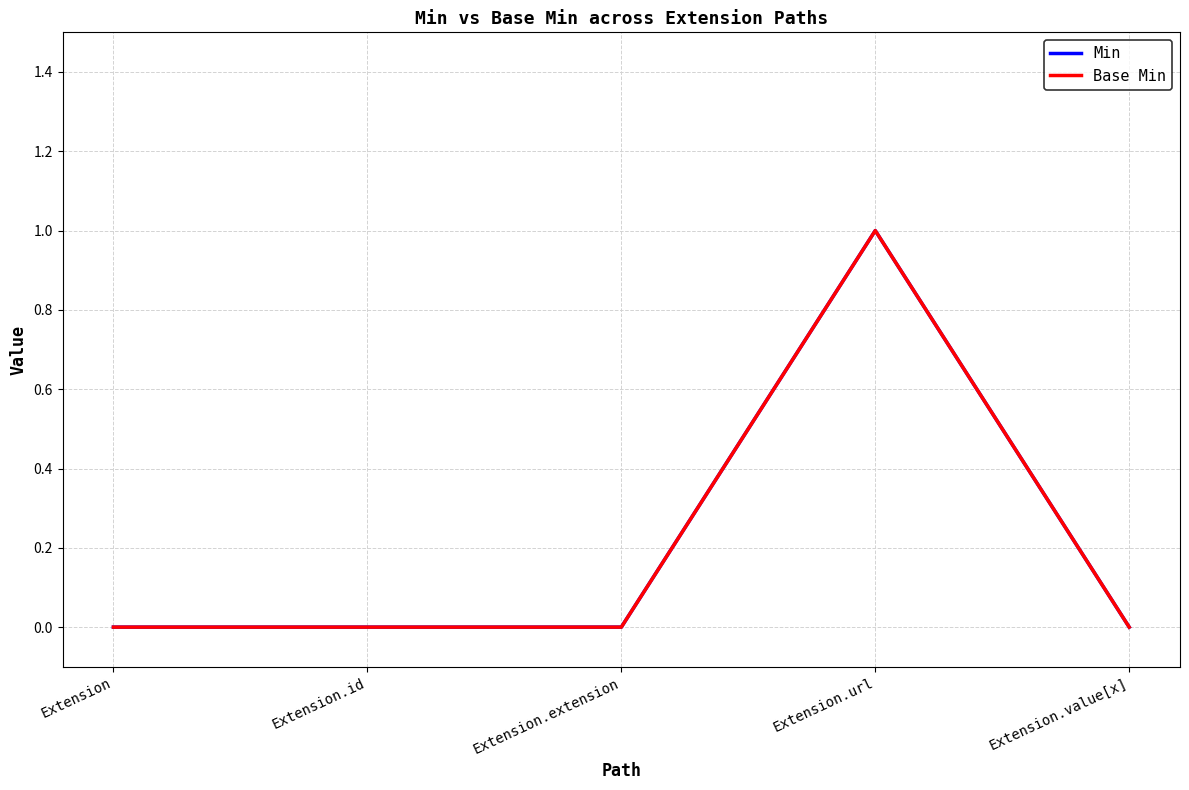

Which series has the widest spread of values?

Min